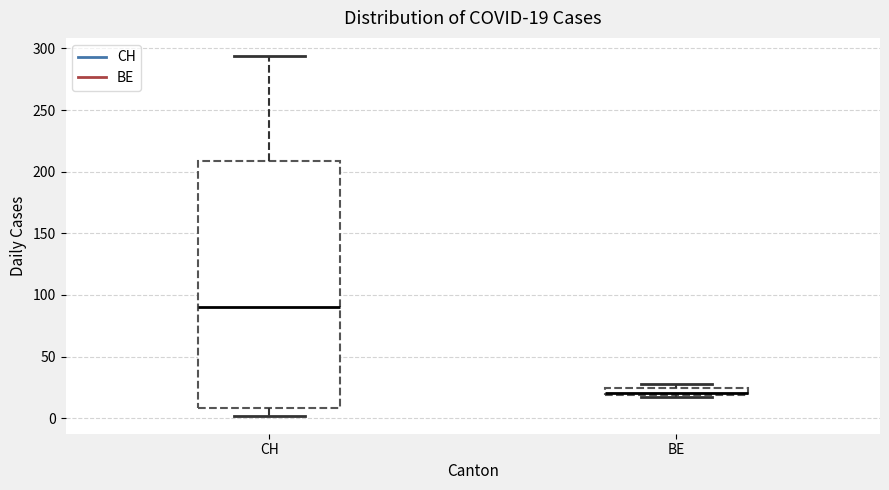

Which box is the tallest, from its lower edge to its upper edge?

CH